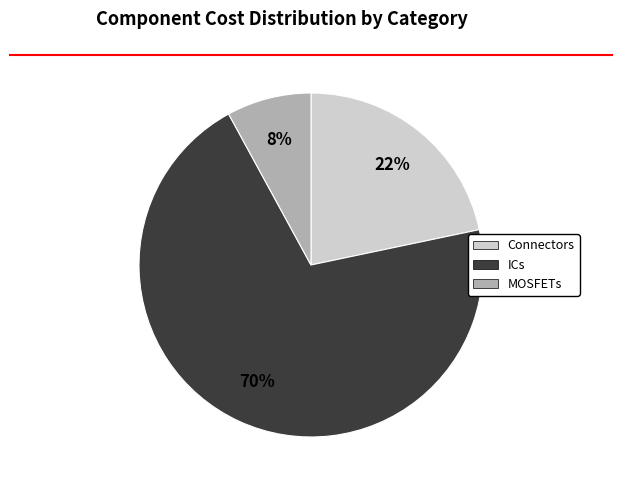

What is the largest slice in the pie chart?

ICs